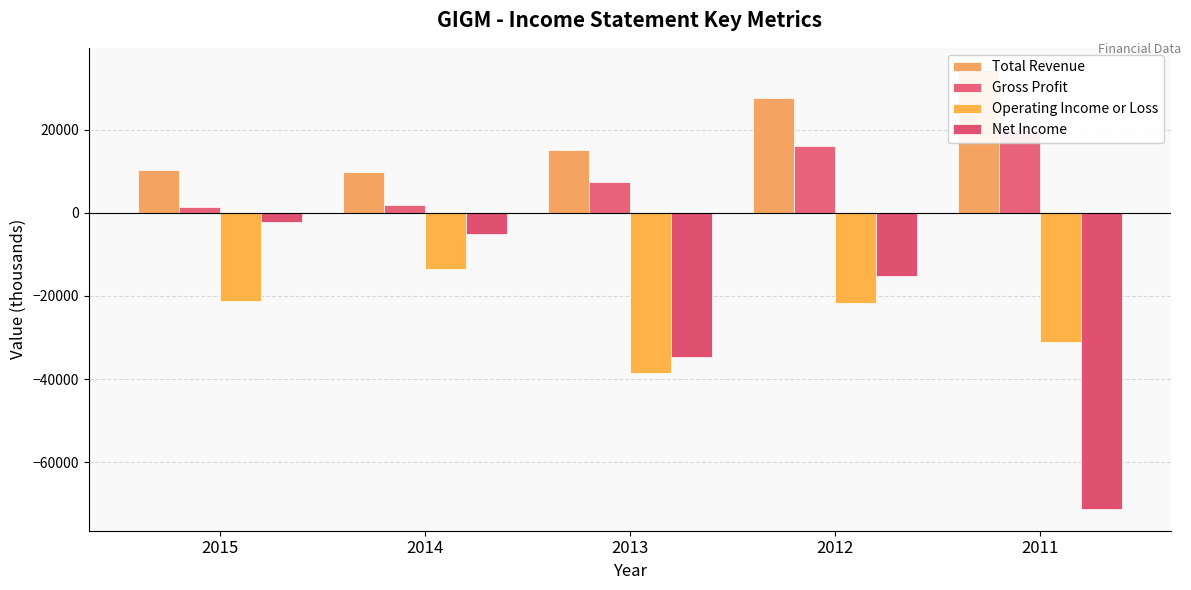

Reading right to left, what are all the values shown in this chart?

Total Revenue: 2011=34400	2012=27500	2013=15000	2014=9800	2015=10300
Gross Profit: 2011=20000	2012=16100	2013=7400	2014=1900	2015=1400
Operating Income or Loss: 2011=-31200	2012=-21800	2013=-38500	2014=-13500	2015=-21300
Net Income: 2011=-71200	2012=-15300	2013=-34800	2014=-5200	2015=-2200